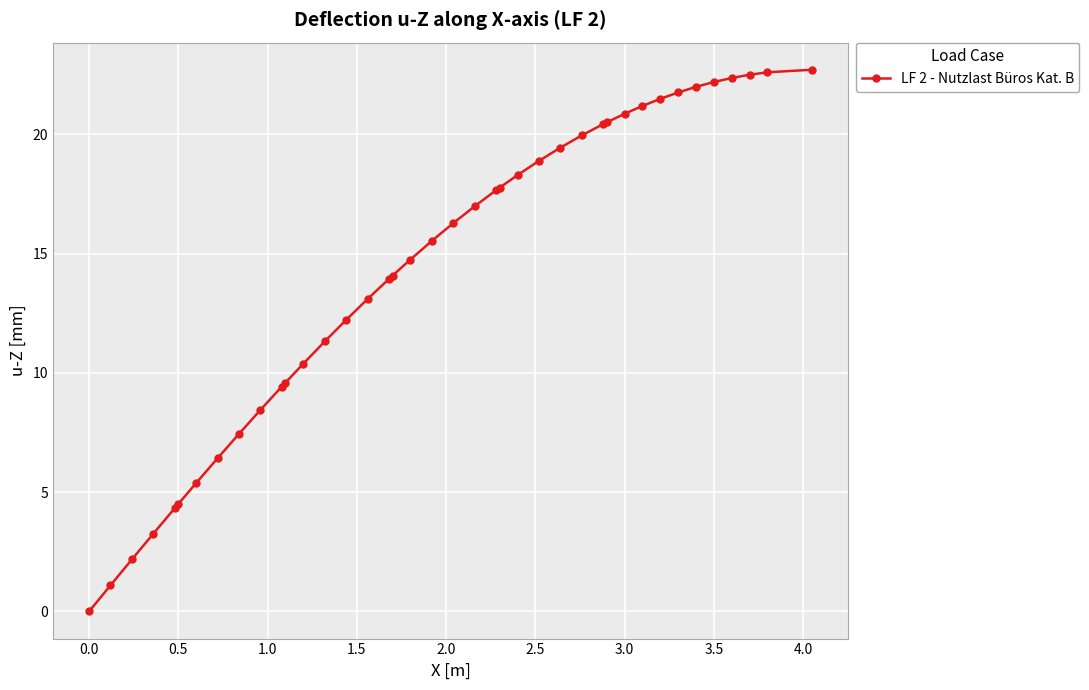

What is the difference between the second highest and second lowest values?

21.5